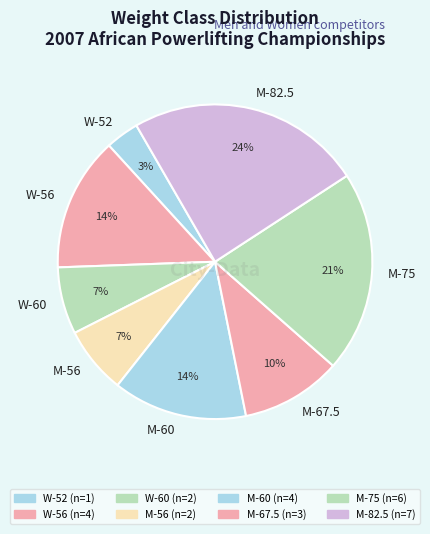

The M-60 slice represents 25% of the pie. True or false?

False